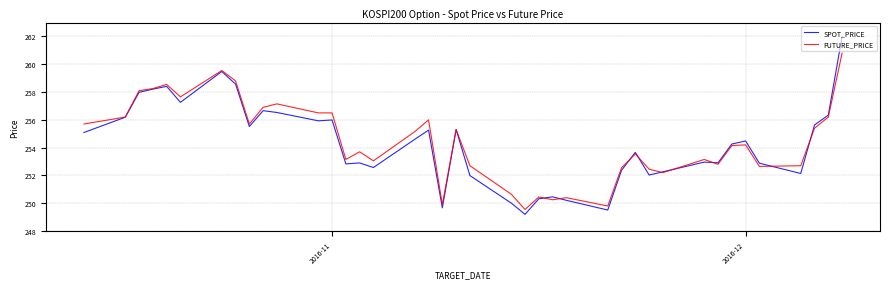

Rank the series by their maximum value, from lowest to highest.

FUTURE_PRICE, SPOT_PRICE